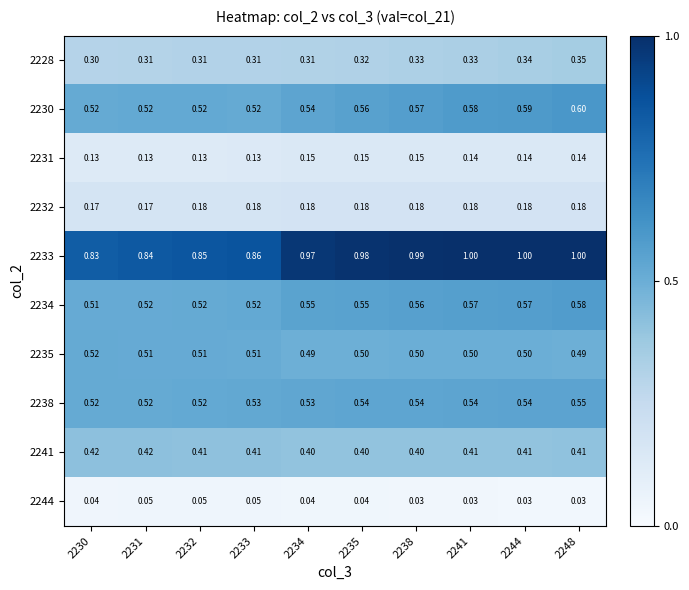

Is the value of 2228 at 2235 greater than the value of 2244 at 2248?

Yes